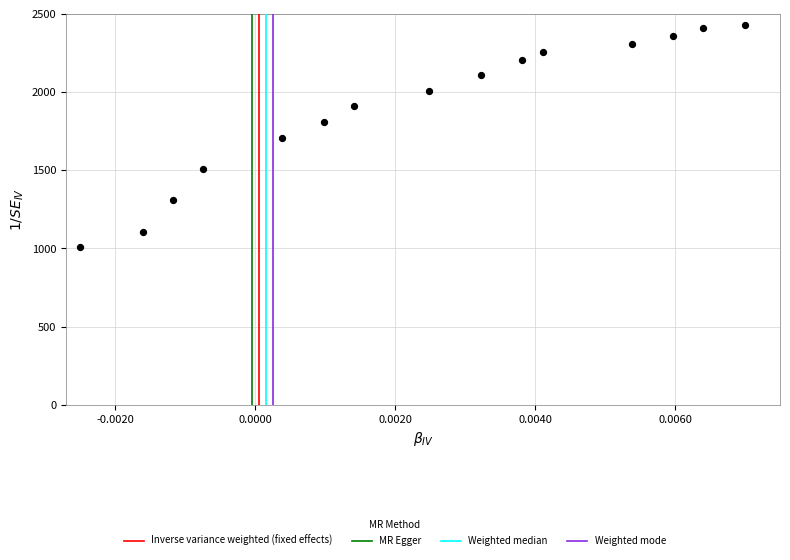

What is the range of Y values (max minus min)?

1420